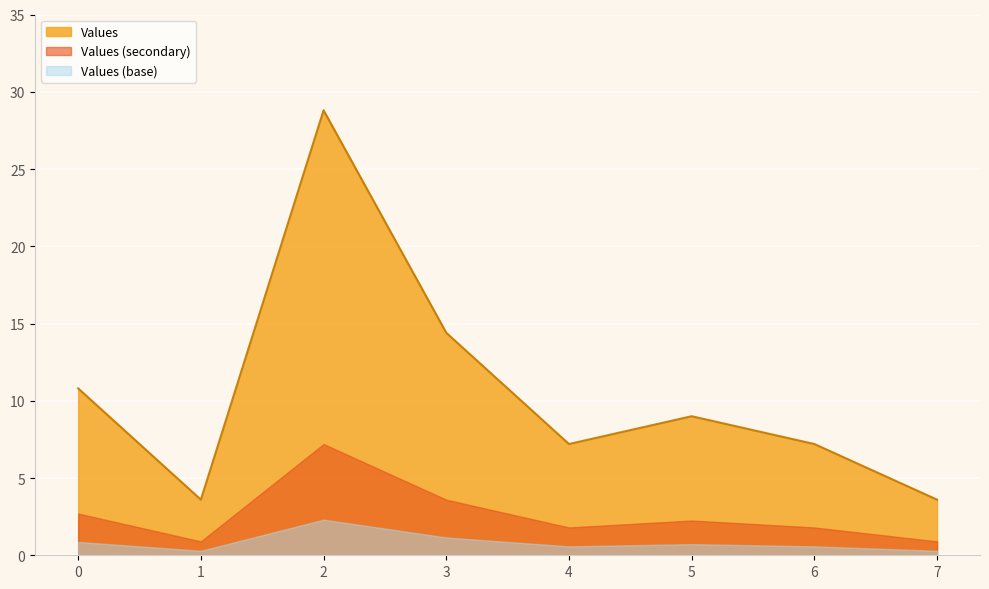

The value at 3 is 14.4. True or false?

True